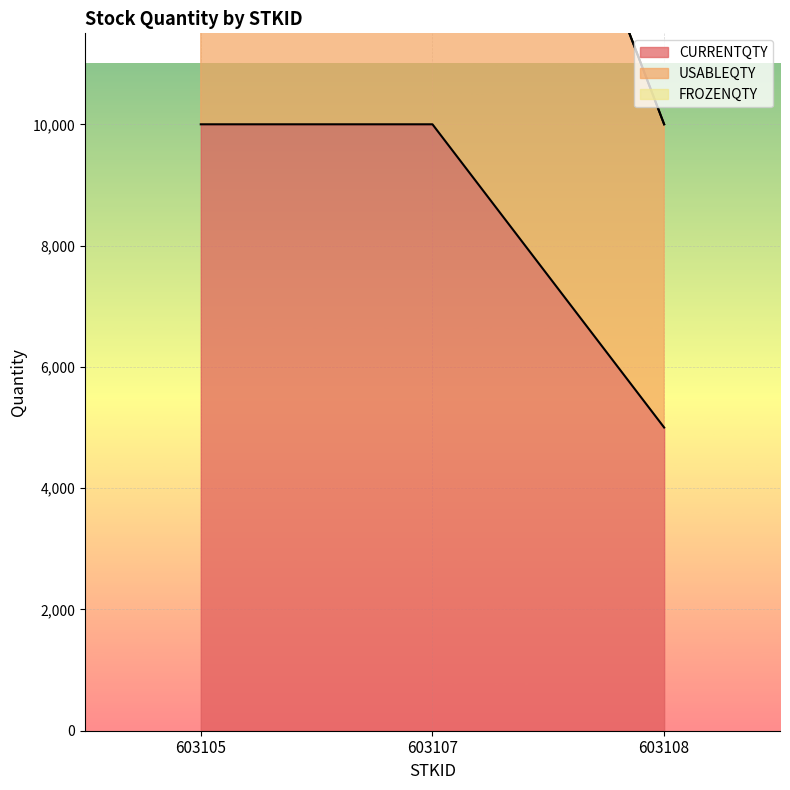

What is the maximum value shown in the chart?

20000